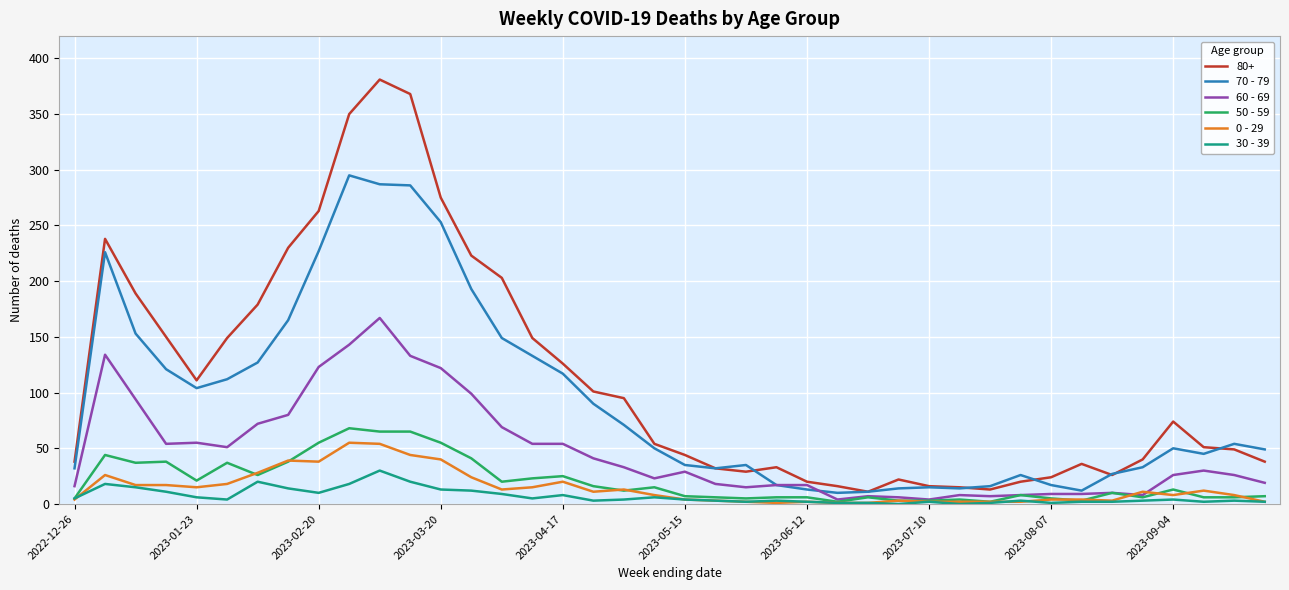

What is the average value of the 60 - 69 series?

47